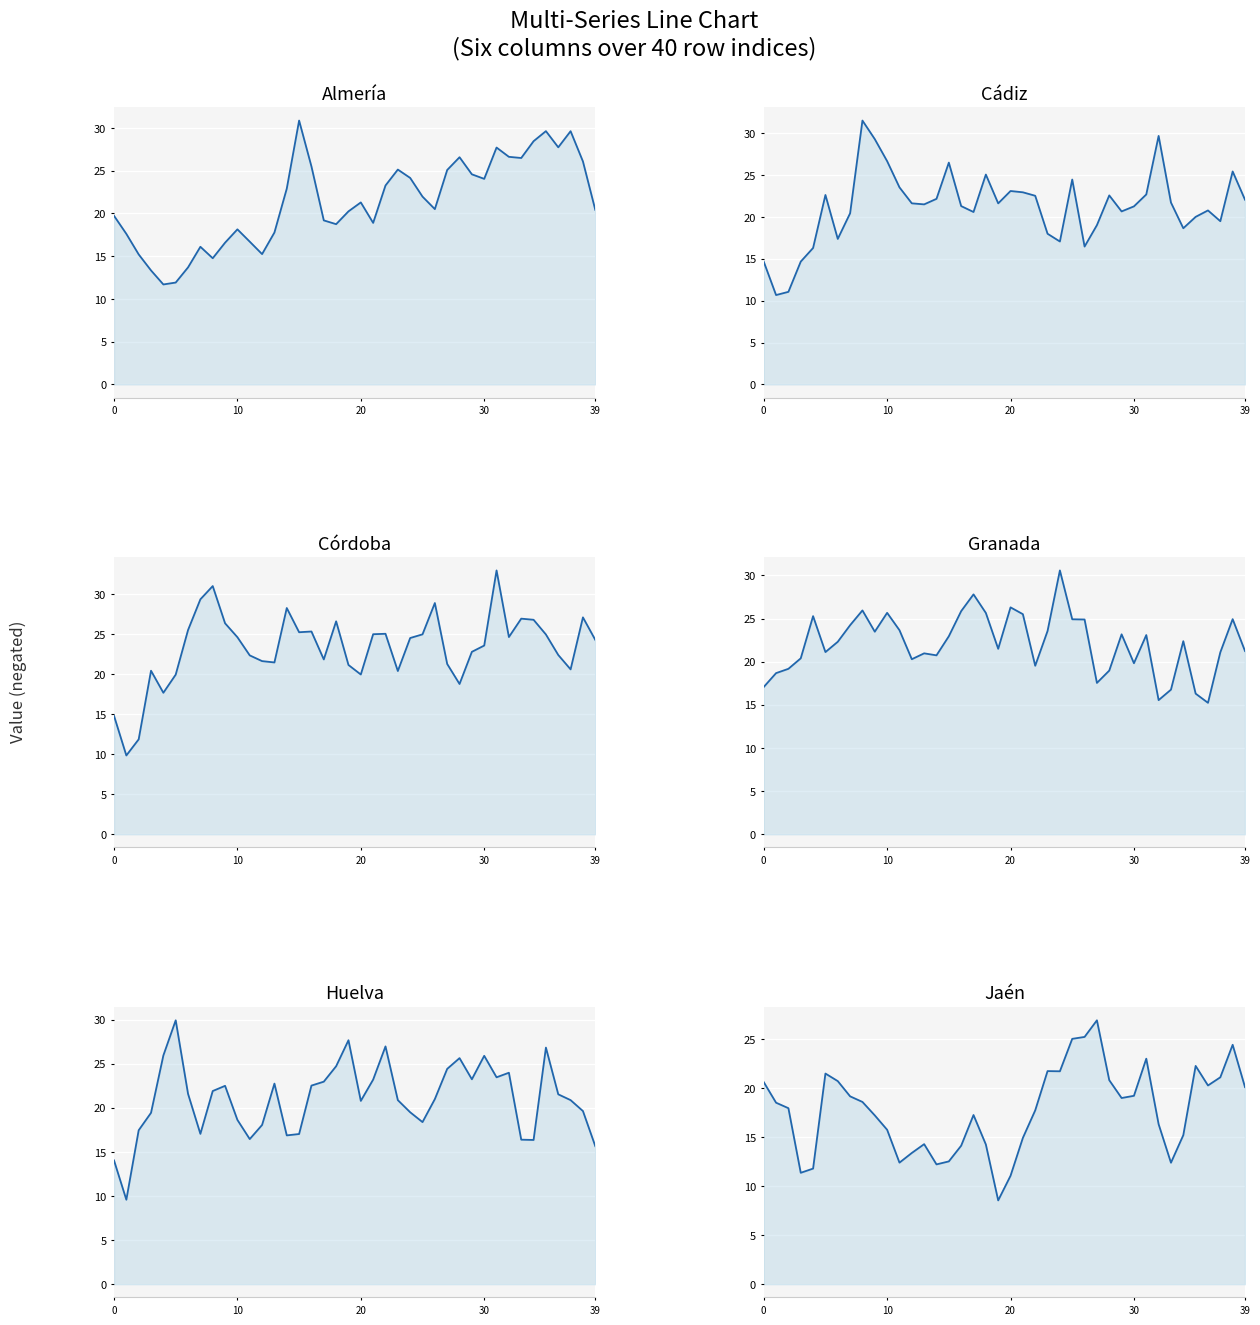

Which series has the largest total across all categories?

col_2